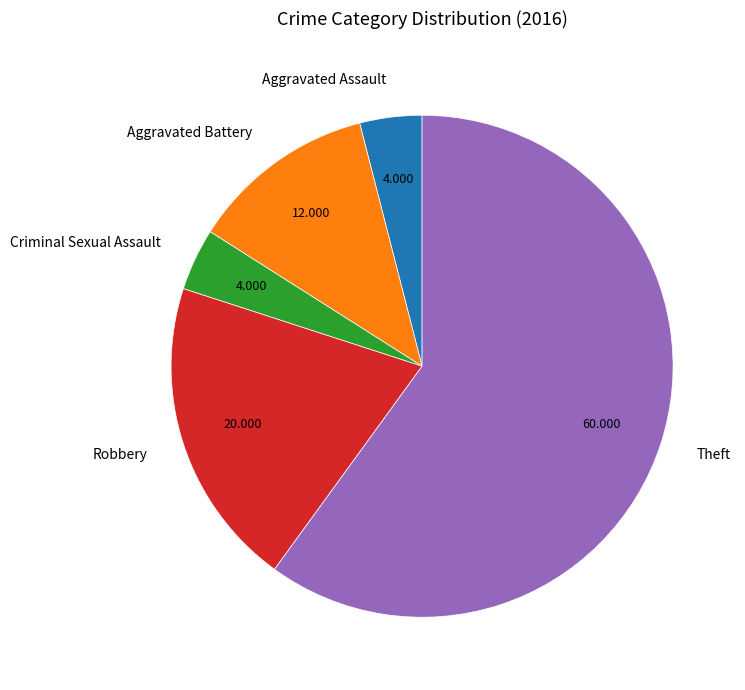

Combined, do Aggravated Battery and Criminal Sexual Assault account for over 50%?

No